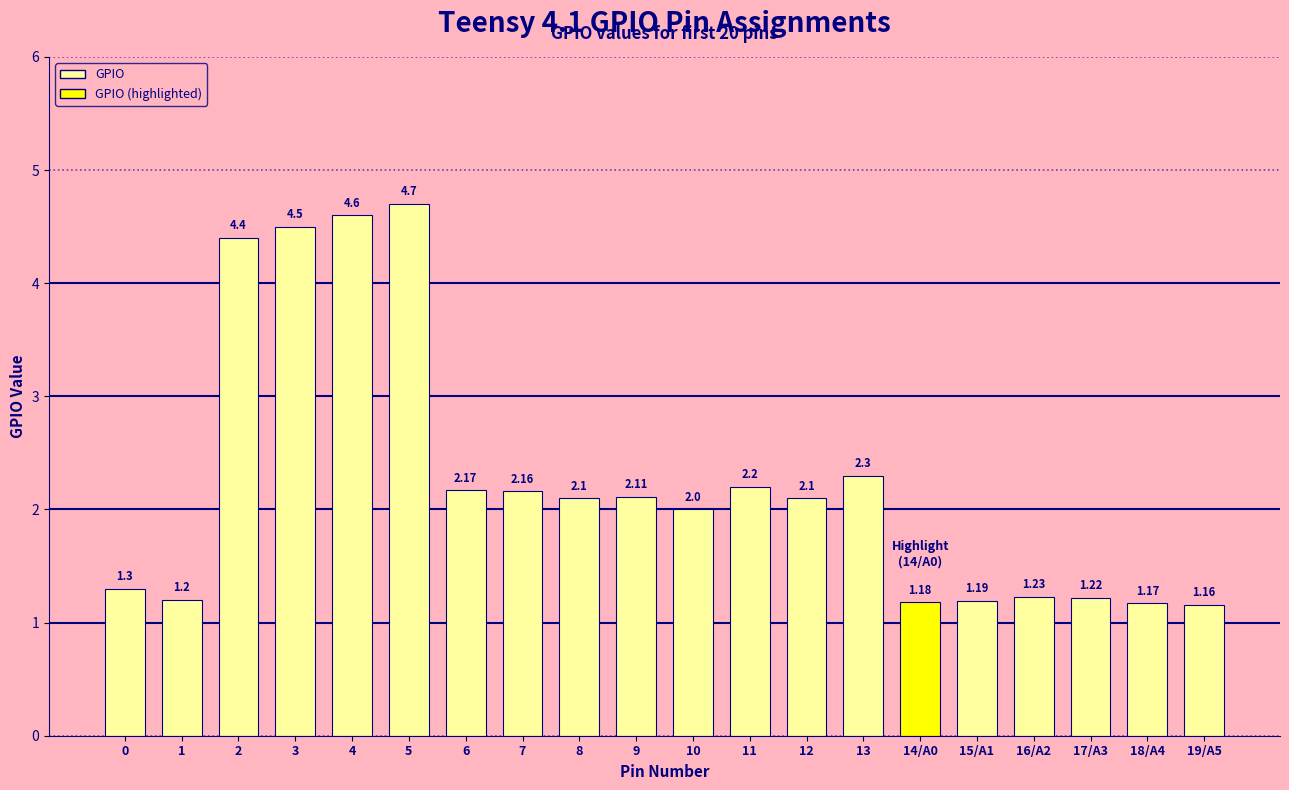

What is the label of the 12th bar from the left?

11